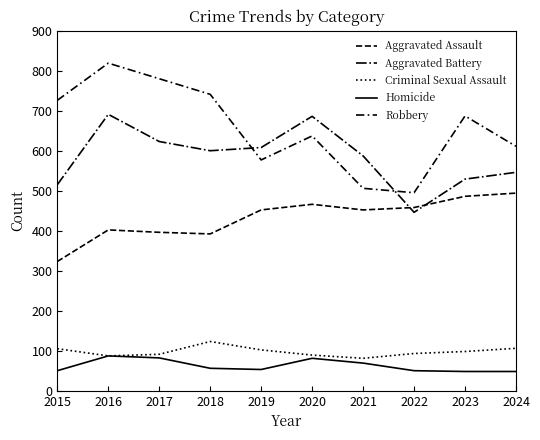

Rank the series by their maximum value, from highest to lowest.

Robbery, Aggravated Battery, Aggravated Assault, Criminal Sexual Assault, Homicide